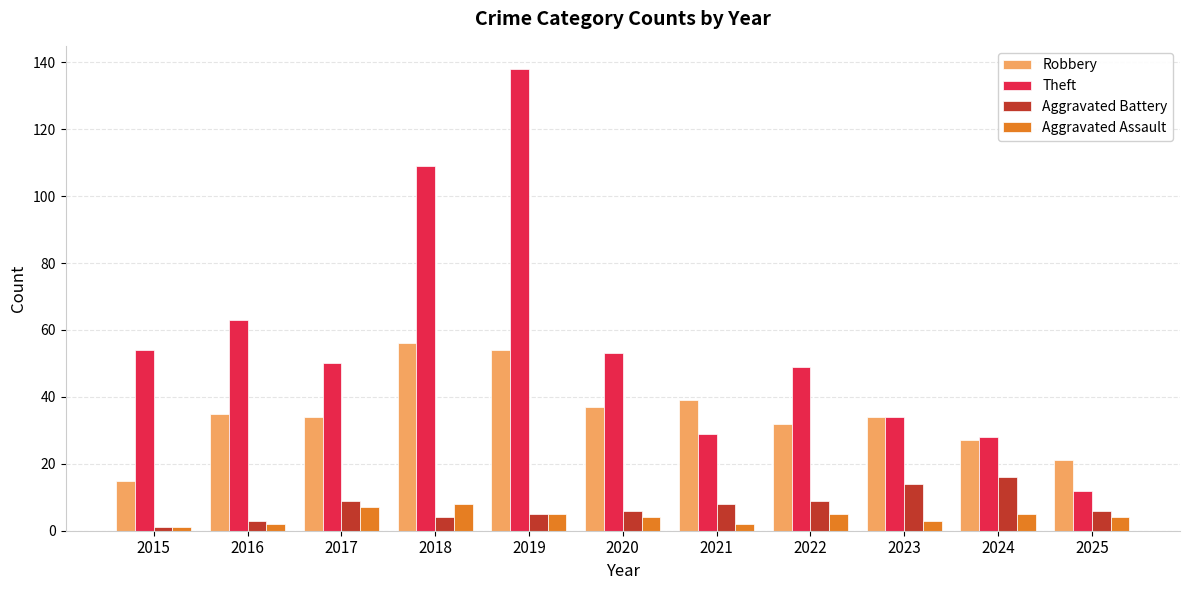

How many series are shown in this chart?

4